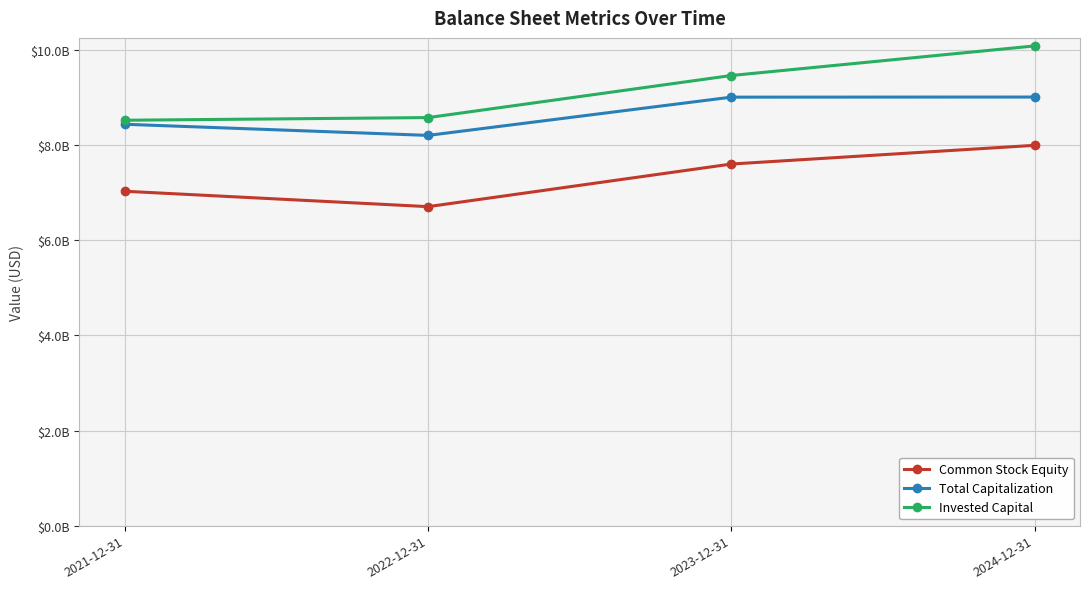

List the series in order of their overall mean, highest first.

Invested Capital, Total Capitalization, Common Stock Equity